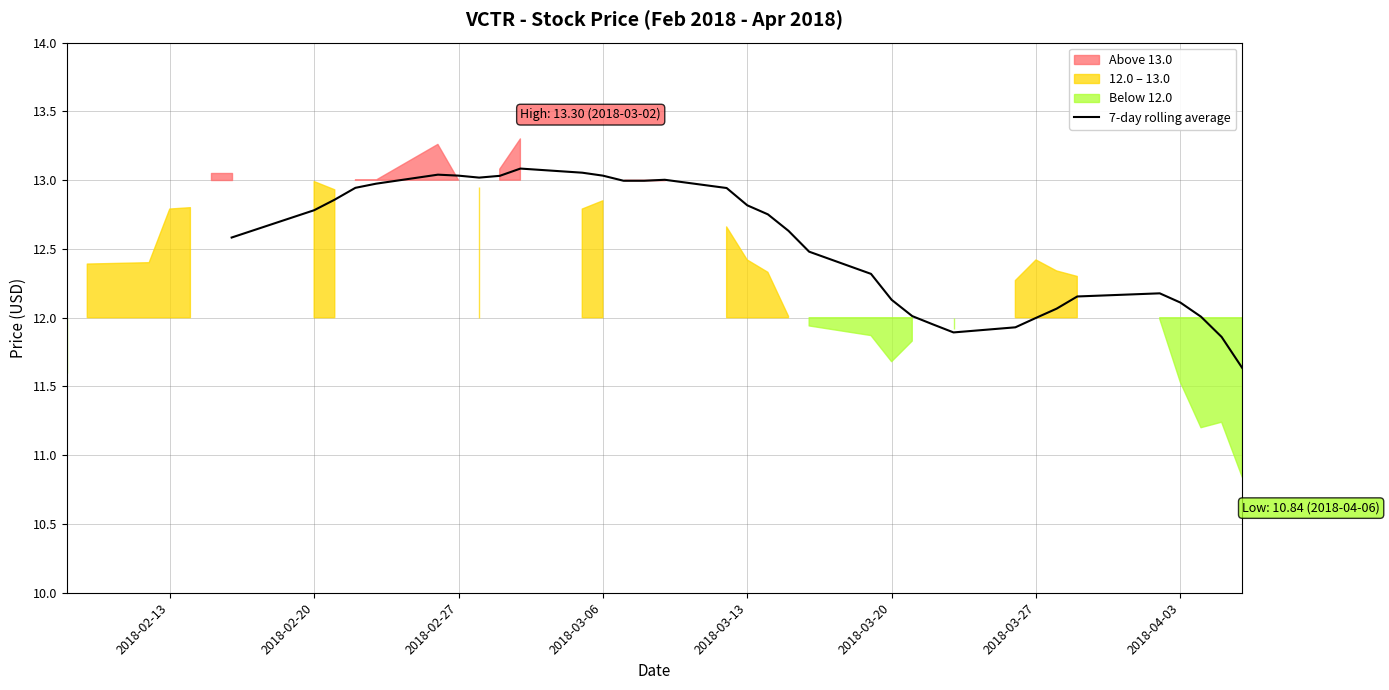

How many interior local valleys (lower than both neighbors) does the data have?

2